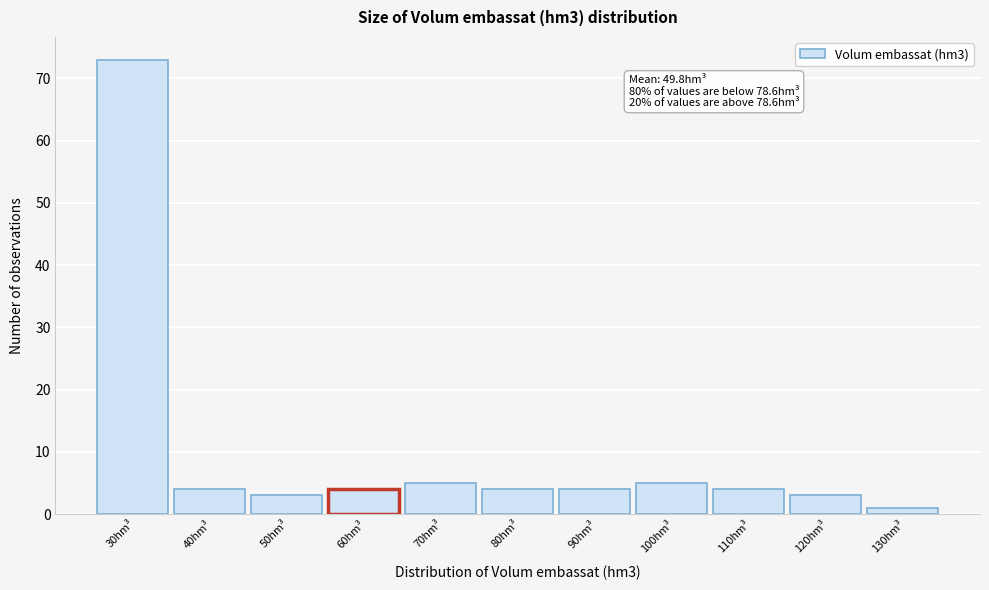

Reading left to right, what are all the values shown in this chart?

73	4	3	4	5	4	4	5	4	3	1